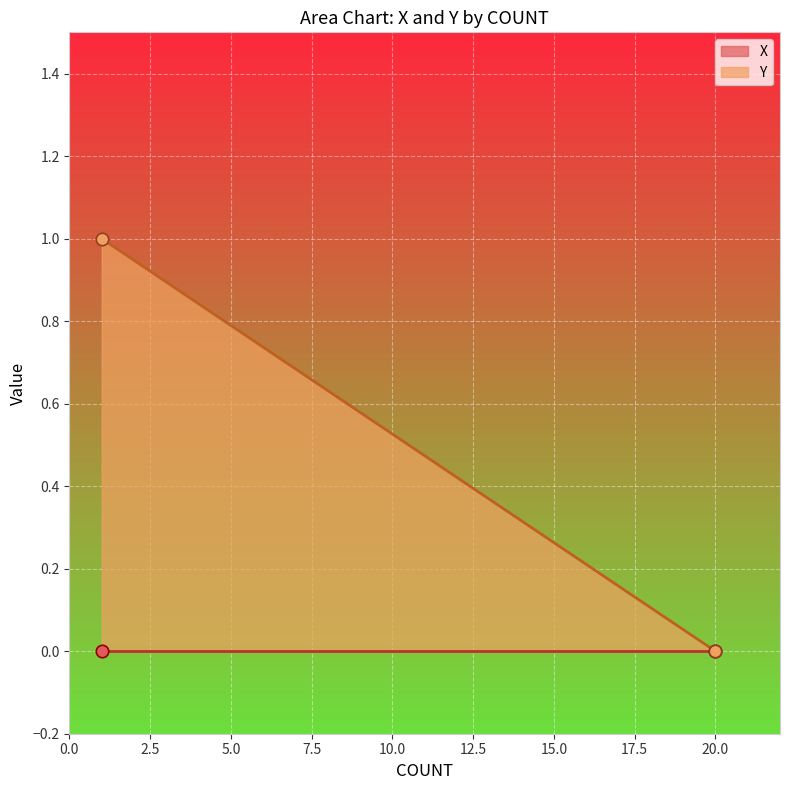

Which series reaches the minimum Y coordinate?

X